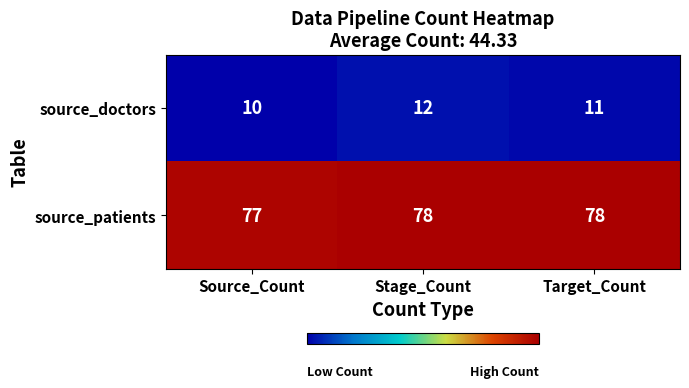

At which category is the sum across all series the highest?

Stage_Count